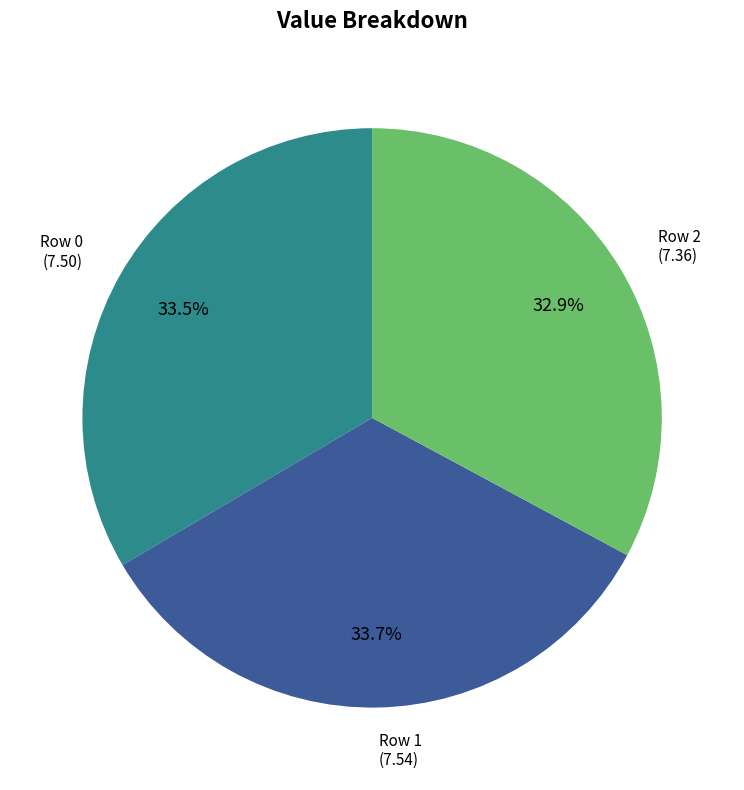

Is there a majority slice in this chart?

No